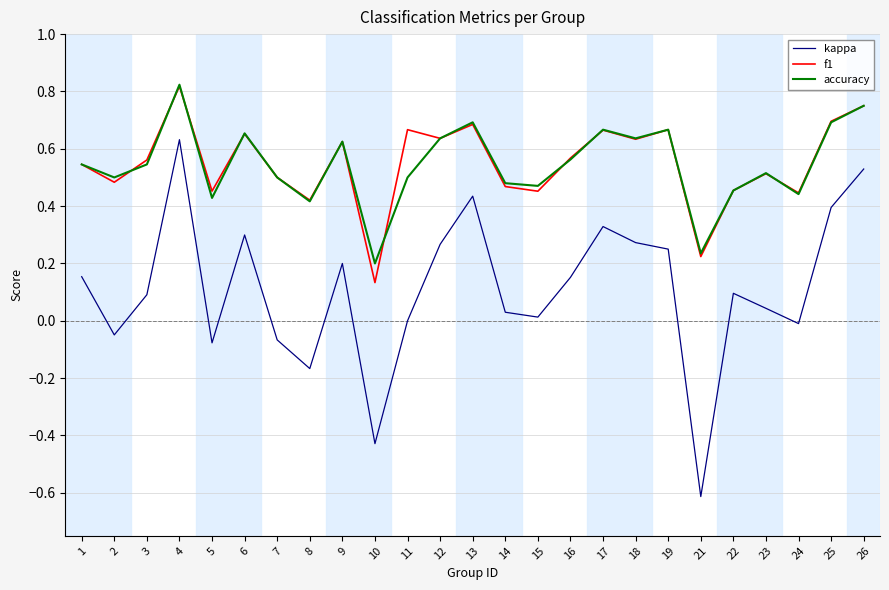

At how many categories does at least one series exceed 0?

25